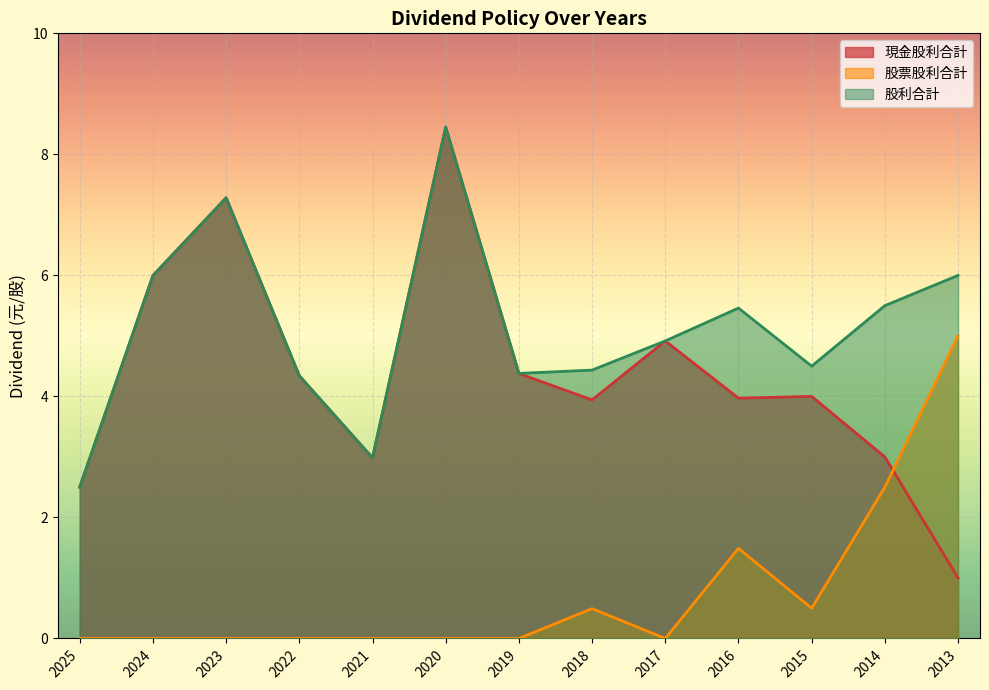

What is the difference between the 現金股利合計 values at 2022 and 2015?

0.3